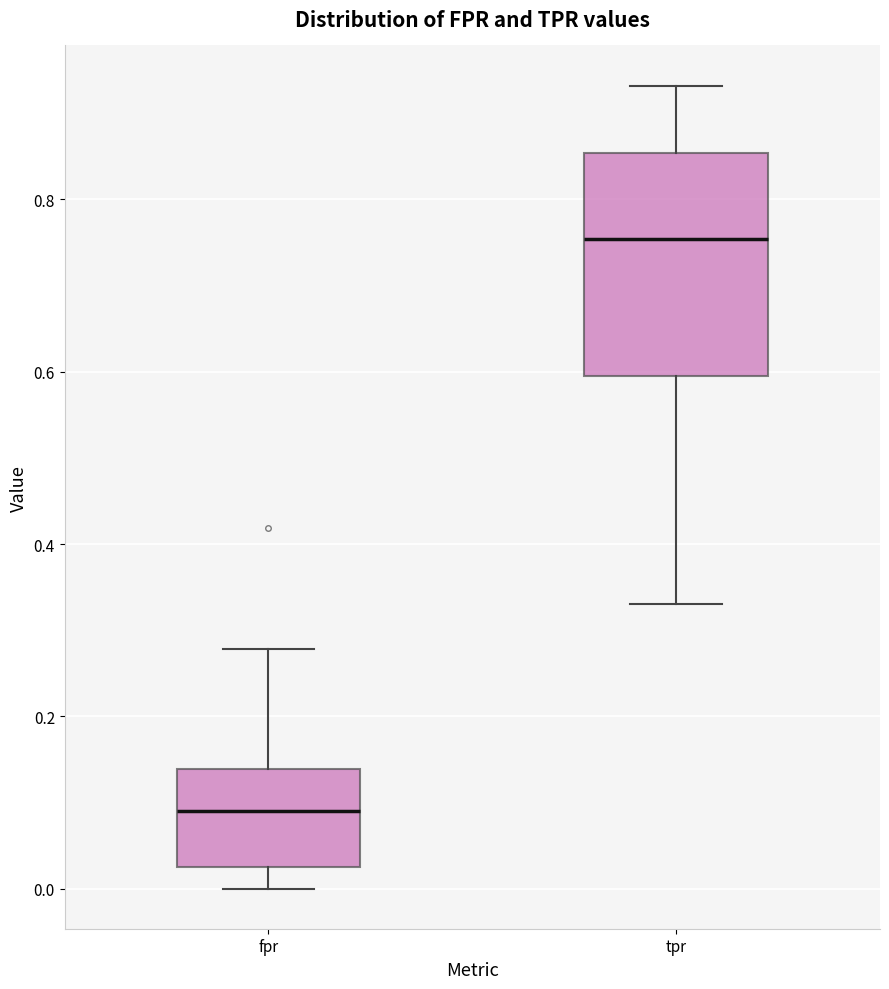

Where does the lower whisker of the box for tpr end on the y-axis? The values are not printed on the chart, so give them approximately, as read against the axis.

0.34